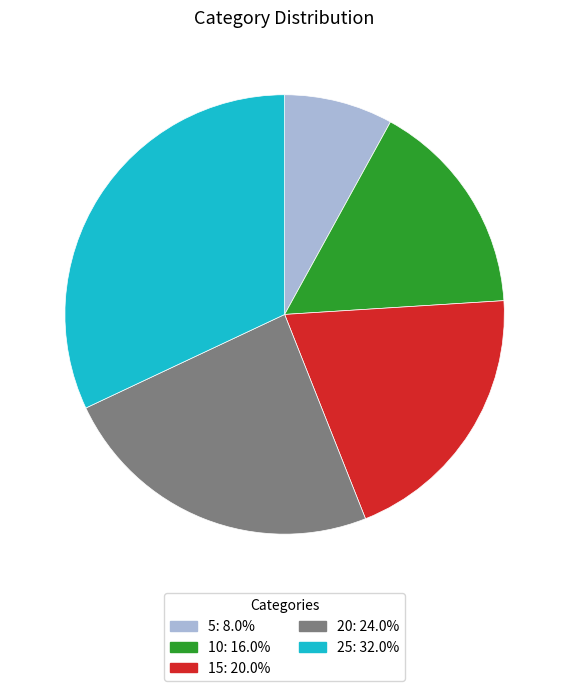

Rank the categories by value from highest to lowest.

25, 20, 15, 10, 5